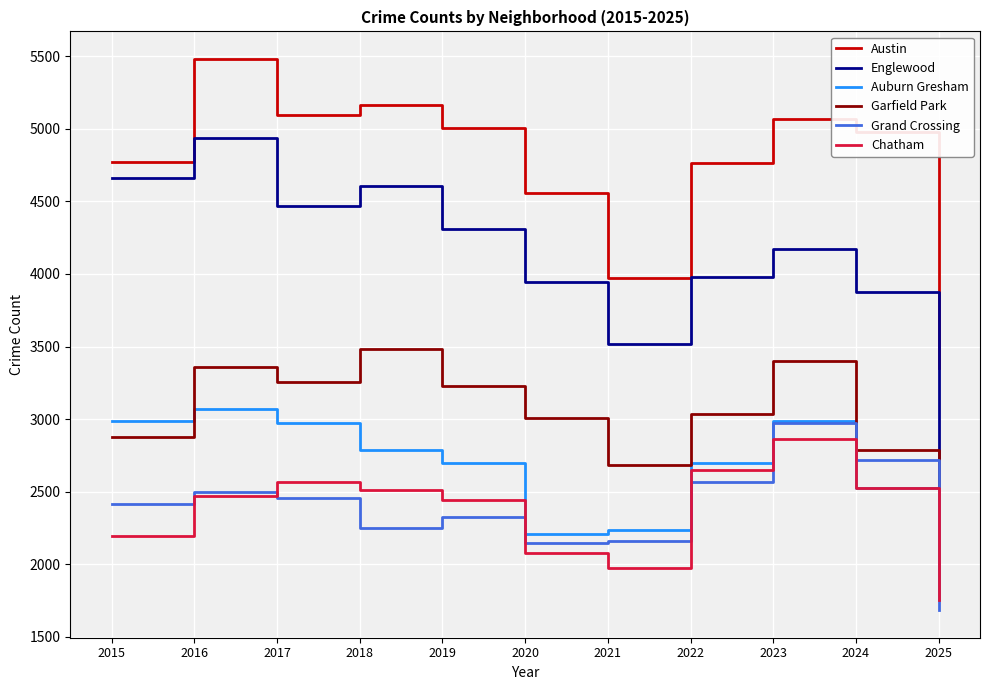

What are all the series names shown in the legend?

Austin, Englewood, Auburn Gresham, Garfield Park, Grand Crossing, Chatham